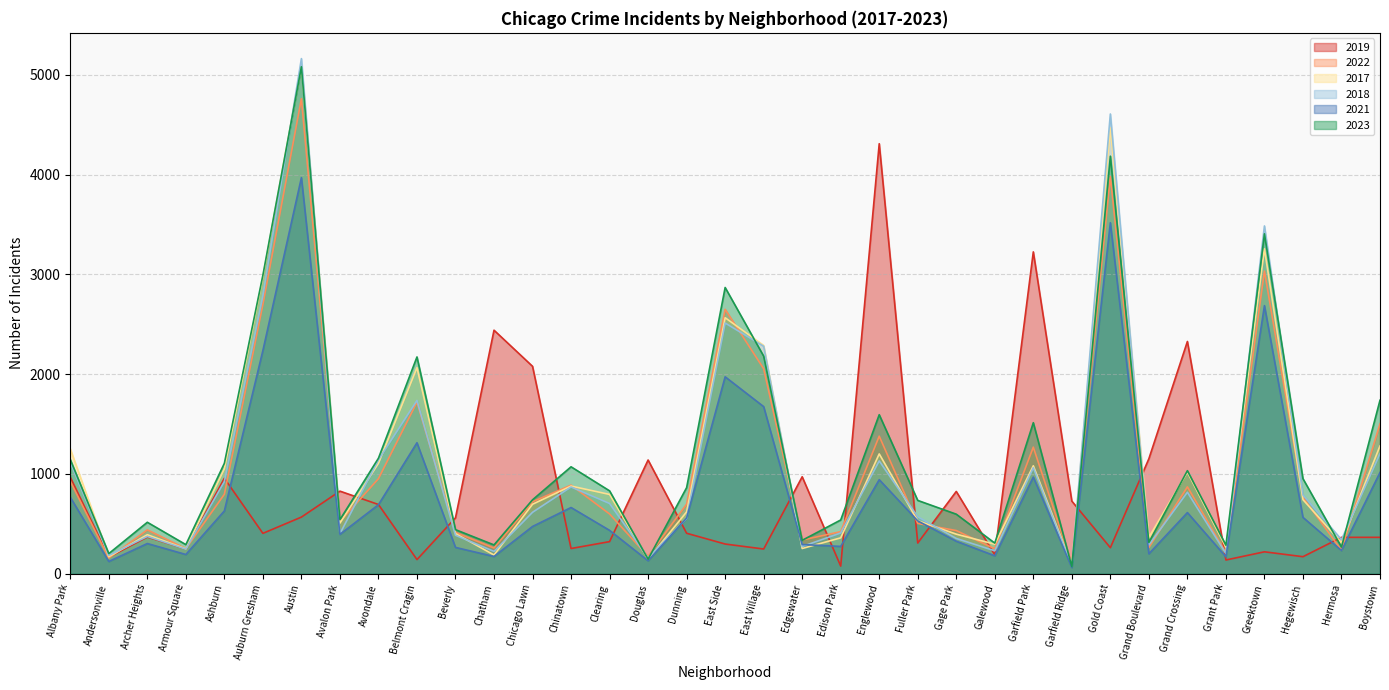

How many categories are shown in the chart?

35